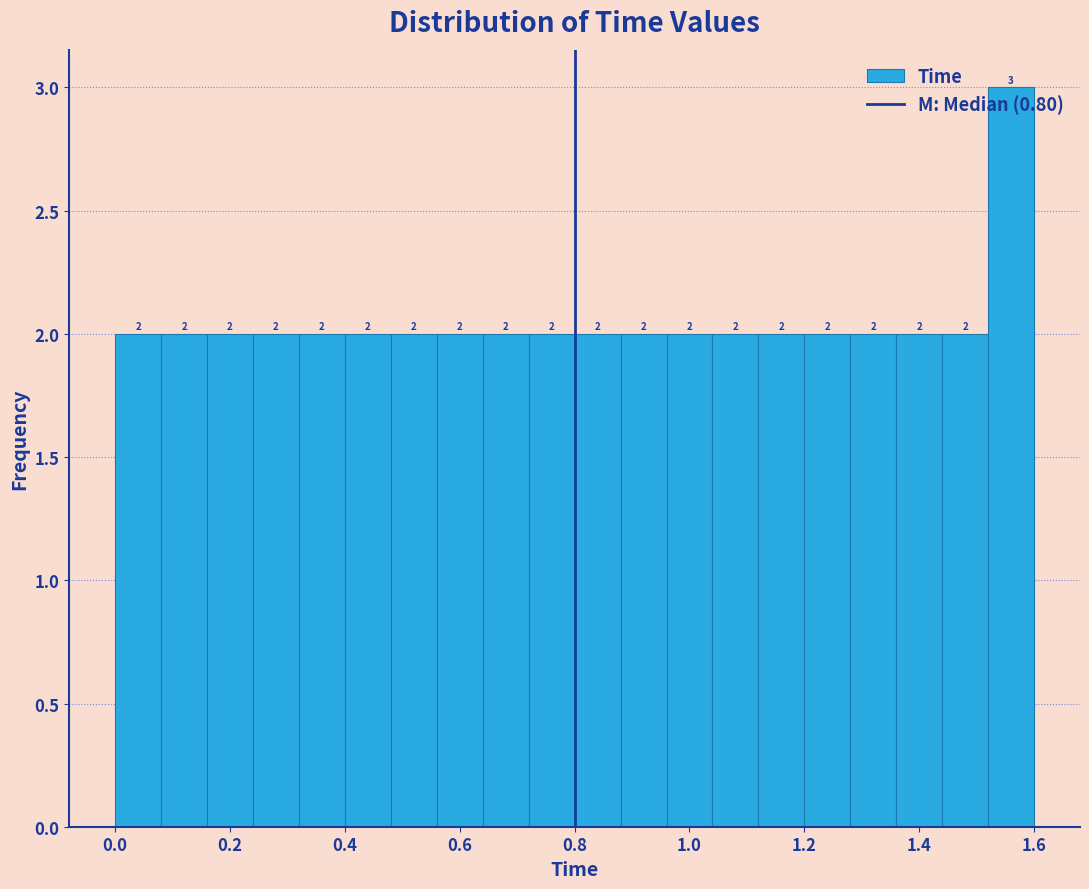

What is the height of the bar covering 1.04 to 1.12 on the x-axis?

2